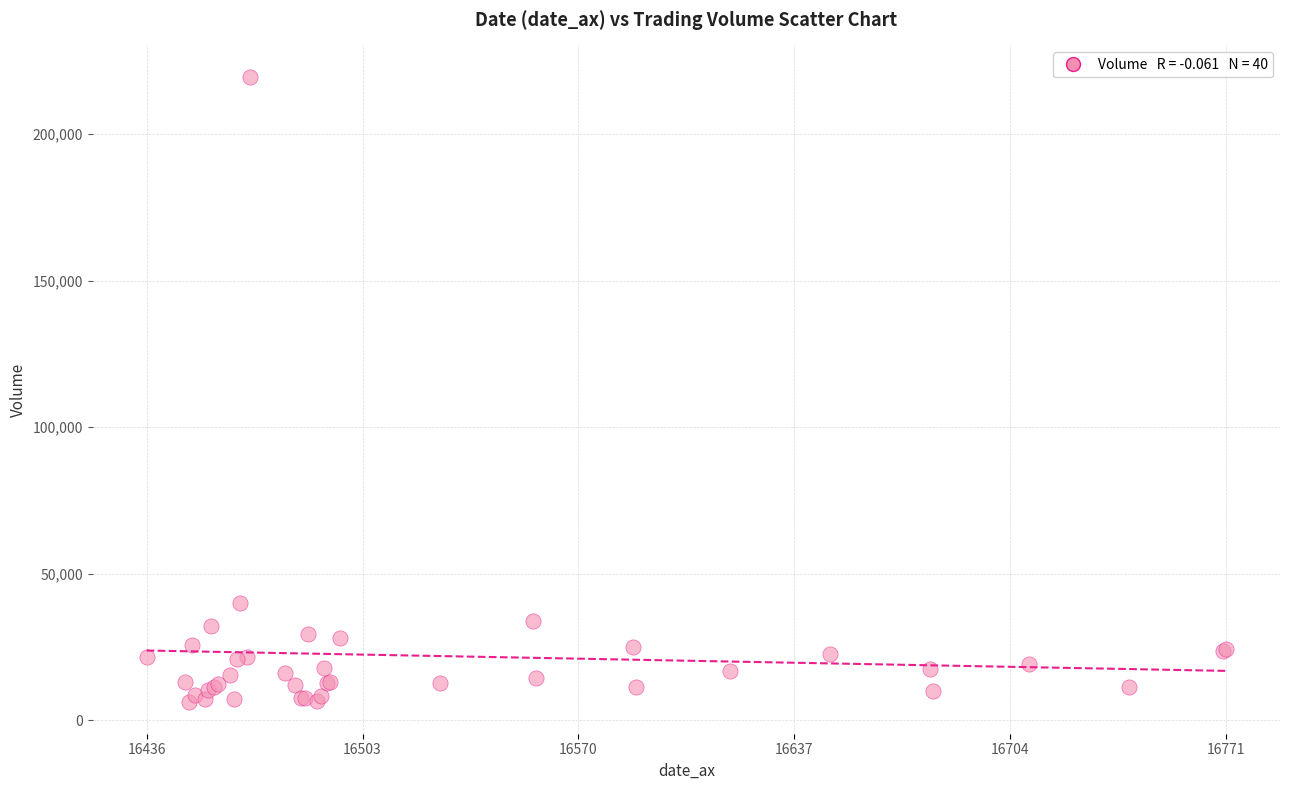

What Y value in the scatter plot is closest to 112834?

40045